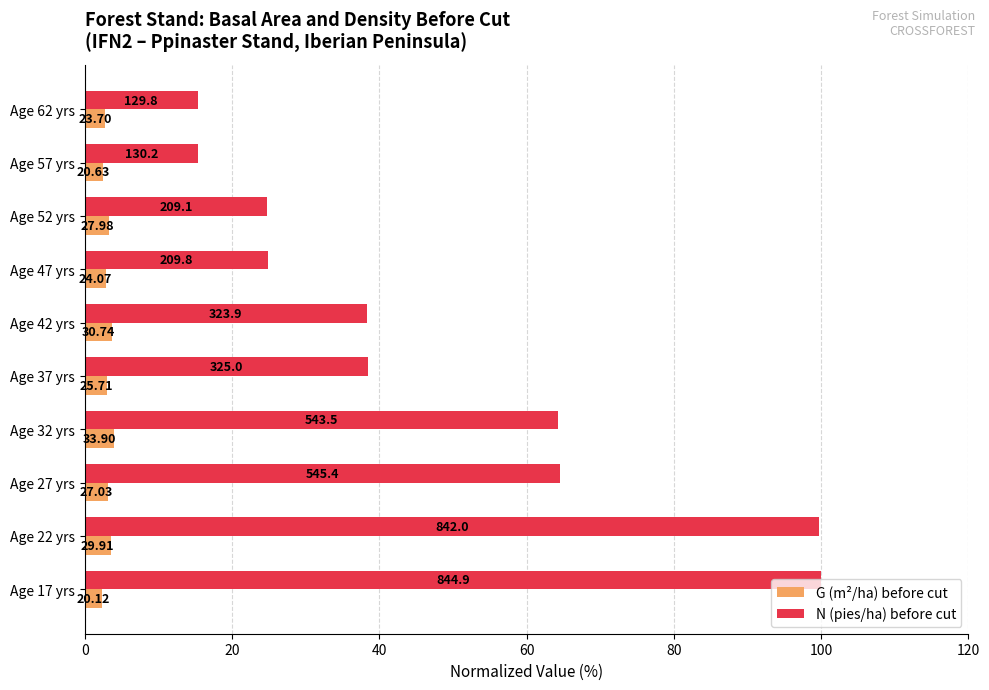

What is the value of the N (pies/ha) before cut bar at the 10th from the left?

15.4